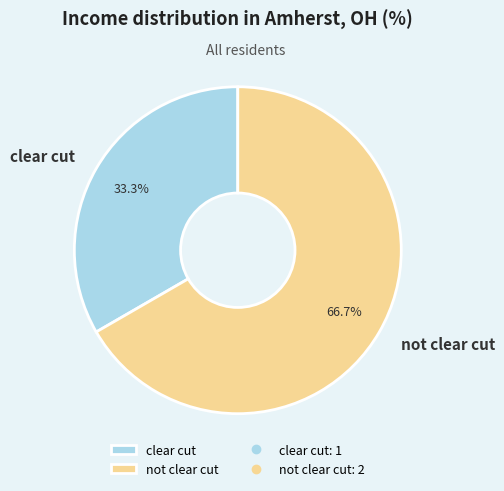

Is there a majority slice in this chart?

Yes